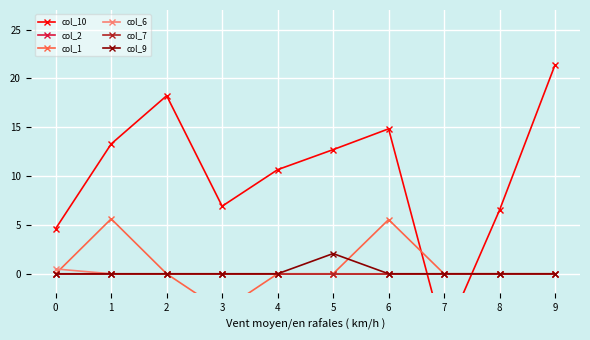

Between which two adjacent categories do col_9 and col_10 first intersect?

6 and 7